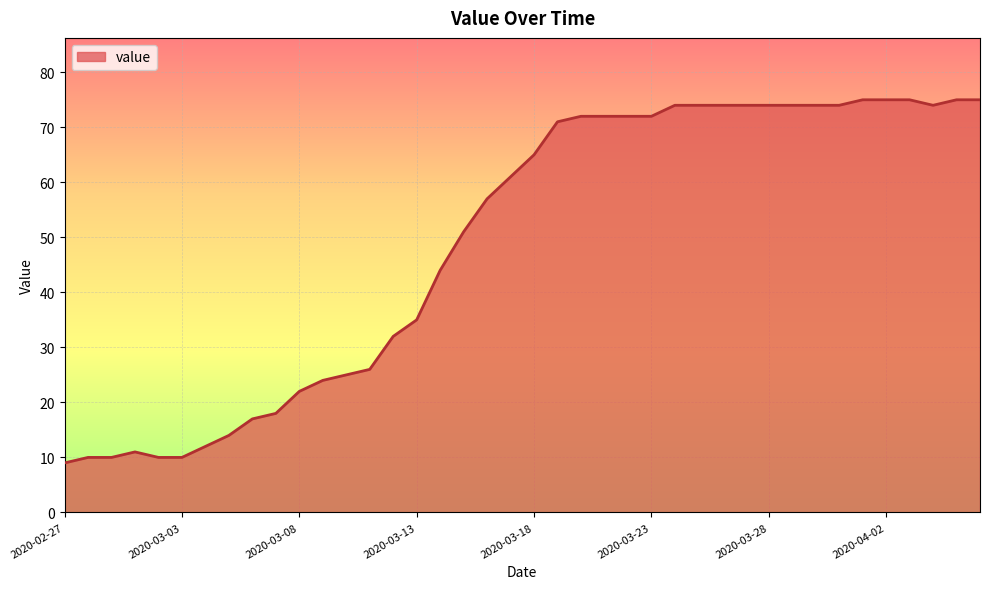

Reading left to right, extract all data points from this chart.

9	10	10	11	10	10	12	14	17	18	22	24	25	26	32	35	44	51	57	61	65	71	72	72	72	72	74	74	74	74	74	74	74	74	75	75	75	74	75	75